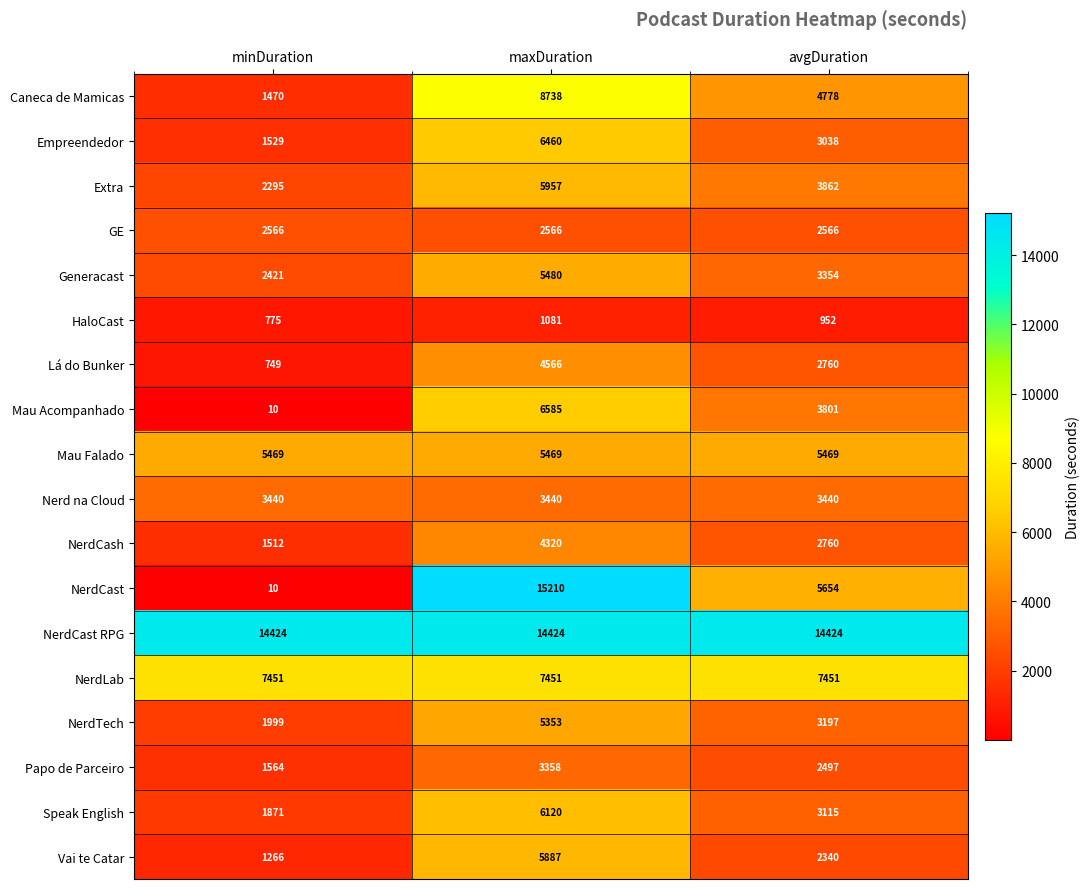

How many data points does each series have?

3